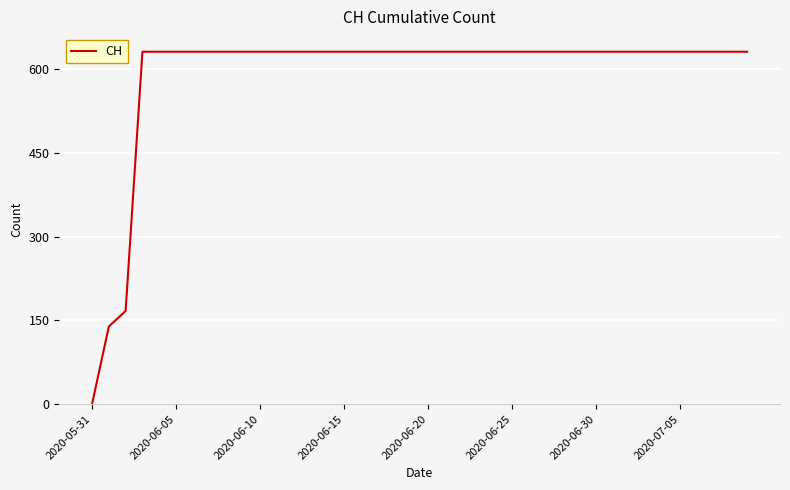

What is the greatest value displayed?

631